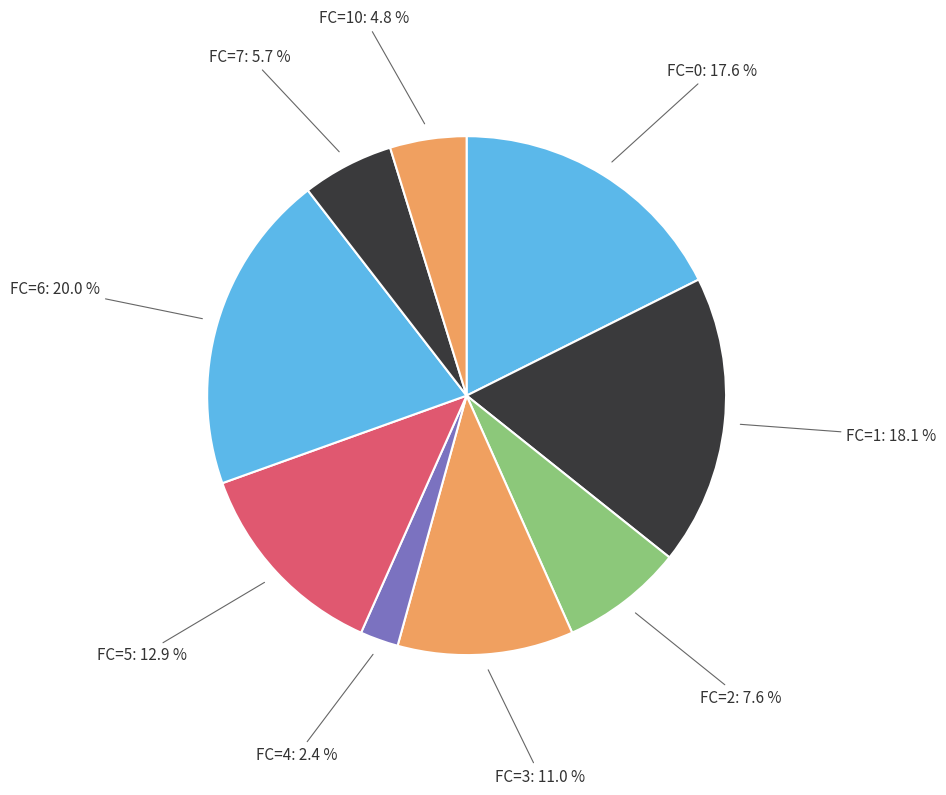

Is FC=3 the majority of the pie?

No